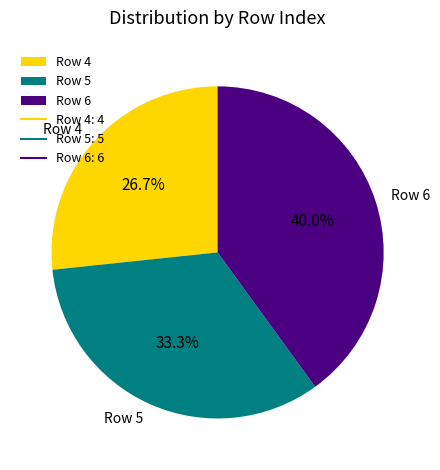

Count the number of slices in the pie.

3